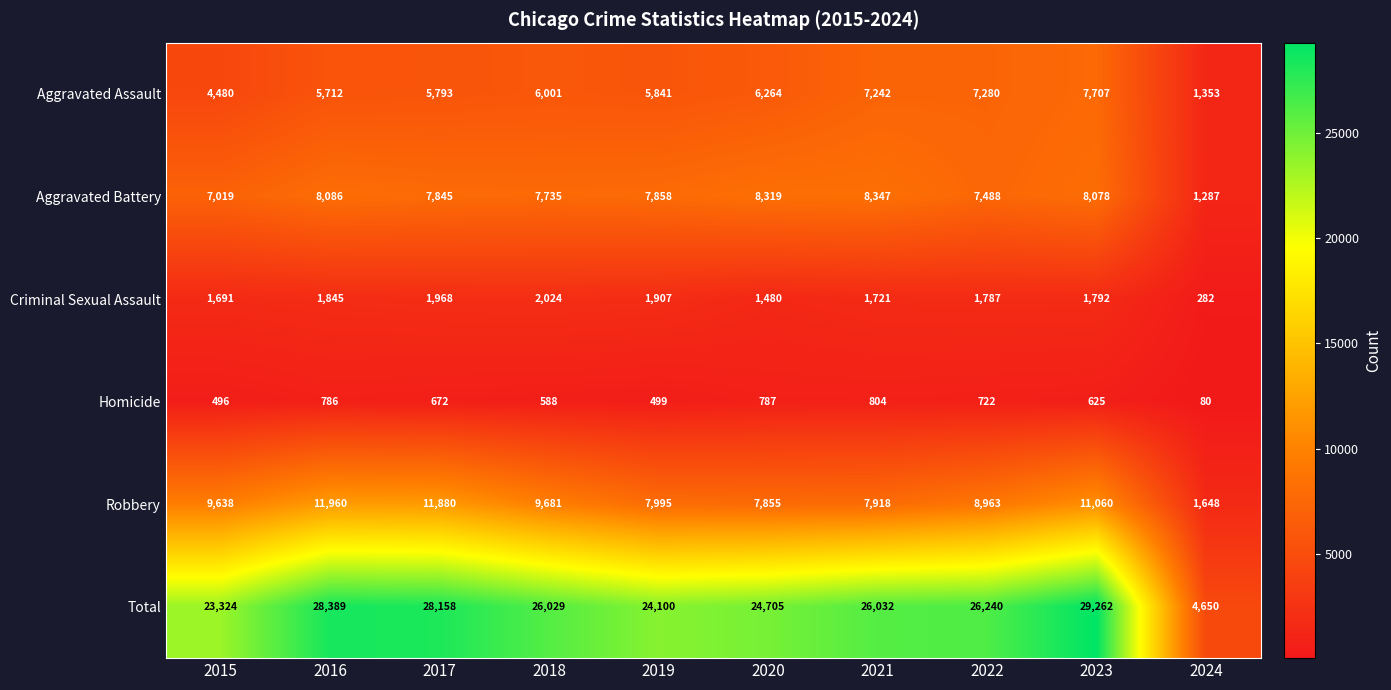

Which series changed the most between 2021 and 2022?

Robbery